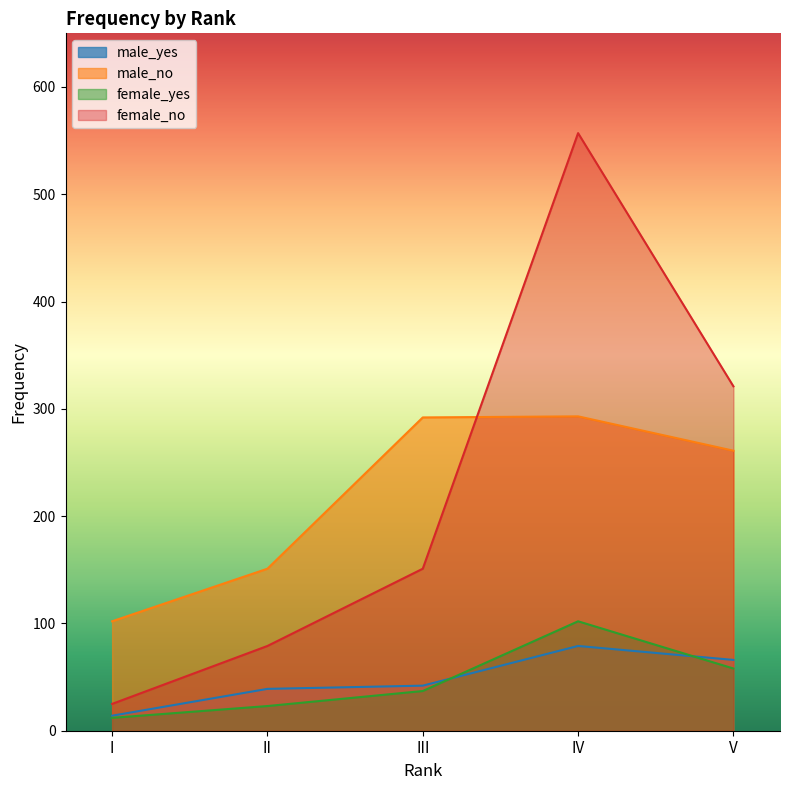

How many lines are shown in the chart?

4